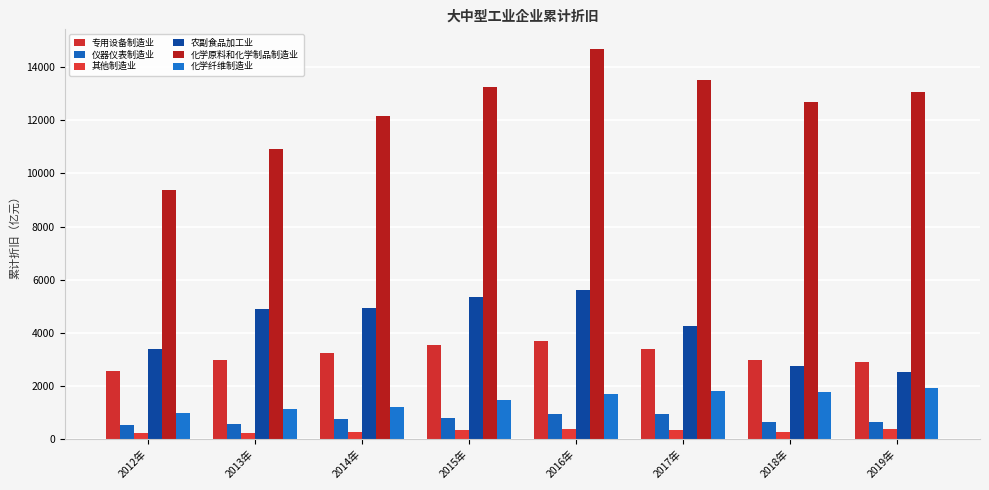

At 2019年, list the series in order from smallest to largest.

其他制造业, 仪器仪表制造业, 化学纤维制造业, 农副食品加工业, 专用设备制造业, 化学原料和化学制品制造业